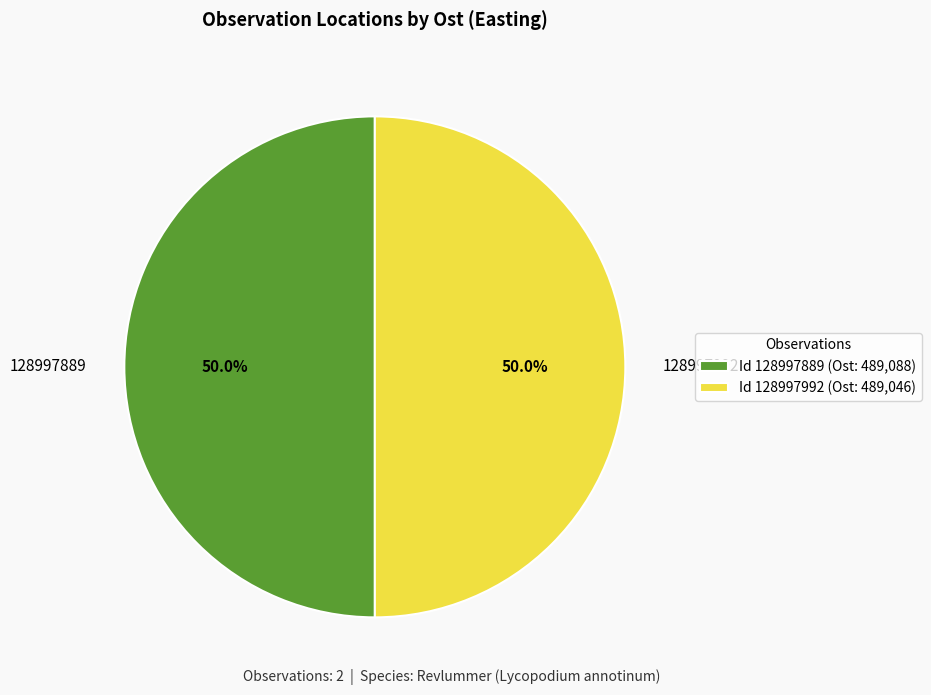

Is it true that 128997889 is 50% of the pie?

True